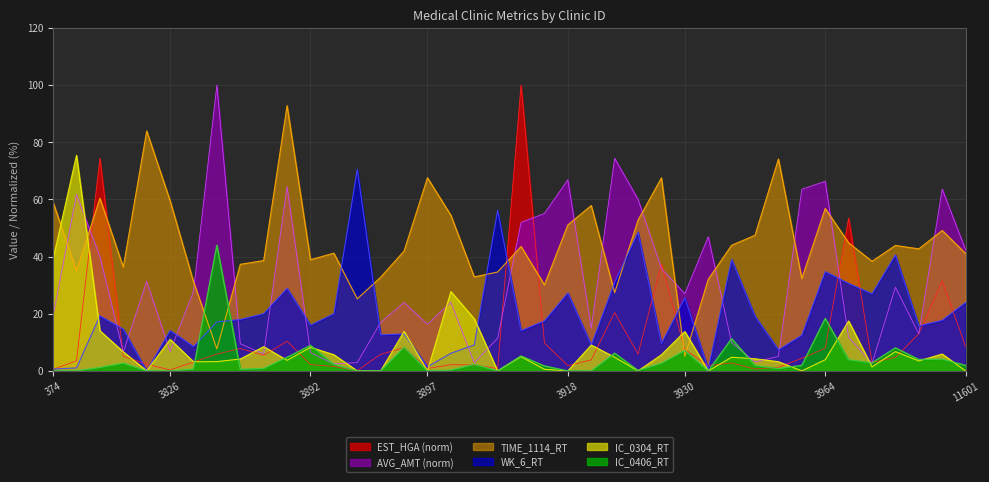

How many distinct data groups are displayed?

6